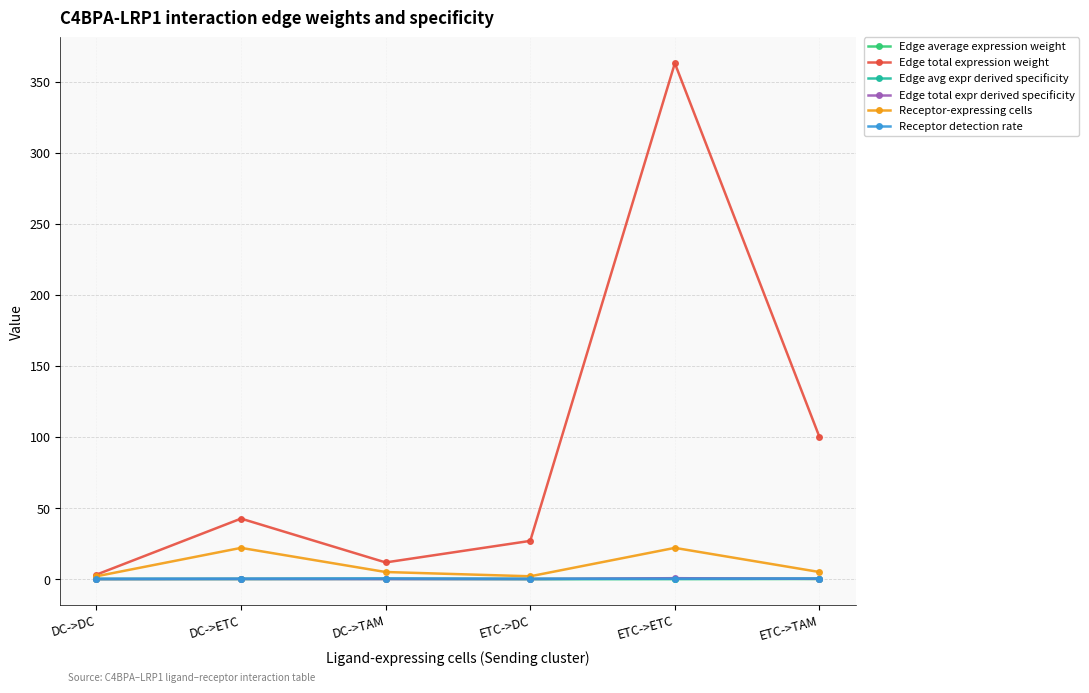

What are all the series names shown in the legend?

Edge average expression weight, Edge total expression weight, Edge avg expr derived specificity, Edge total expr derived specificity, Receptor-expressing cells, Receptor detection rate